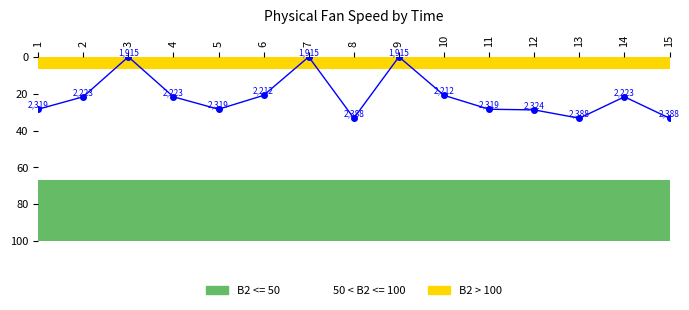

The B2 <= 50 series shows 58.4 at 8. True or false?

False